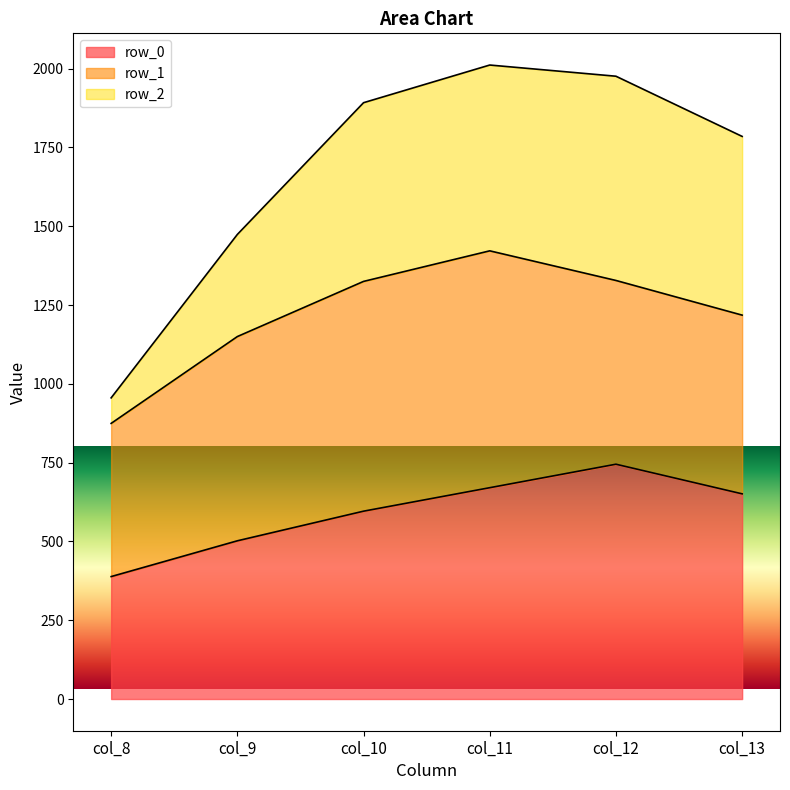

How many data points in row_0 are above 651?

2